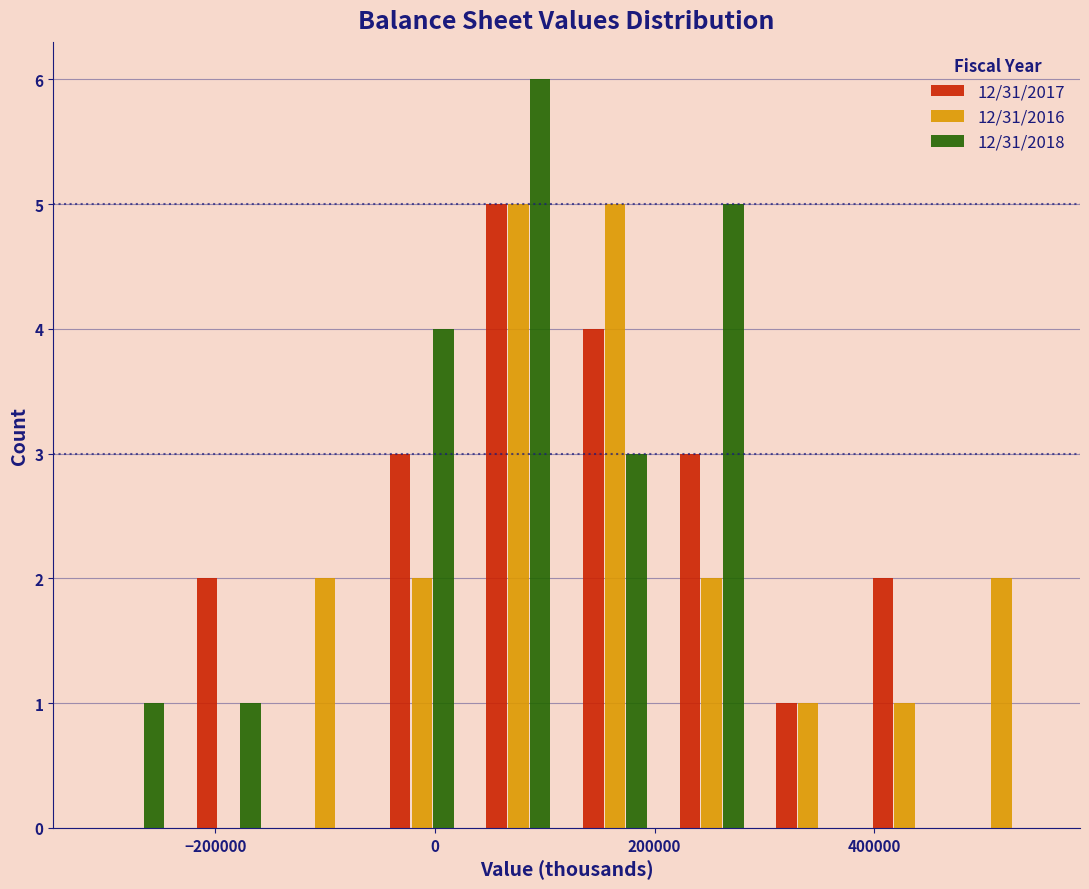

What is the height of the 12/31/2018 bar covering 208000 to 296000 on the x-axis? Neither the bar edges nor the heights are printed on the chart, so give them approximately, as read against the axes.

5